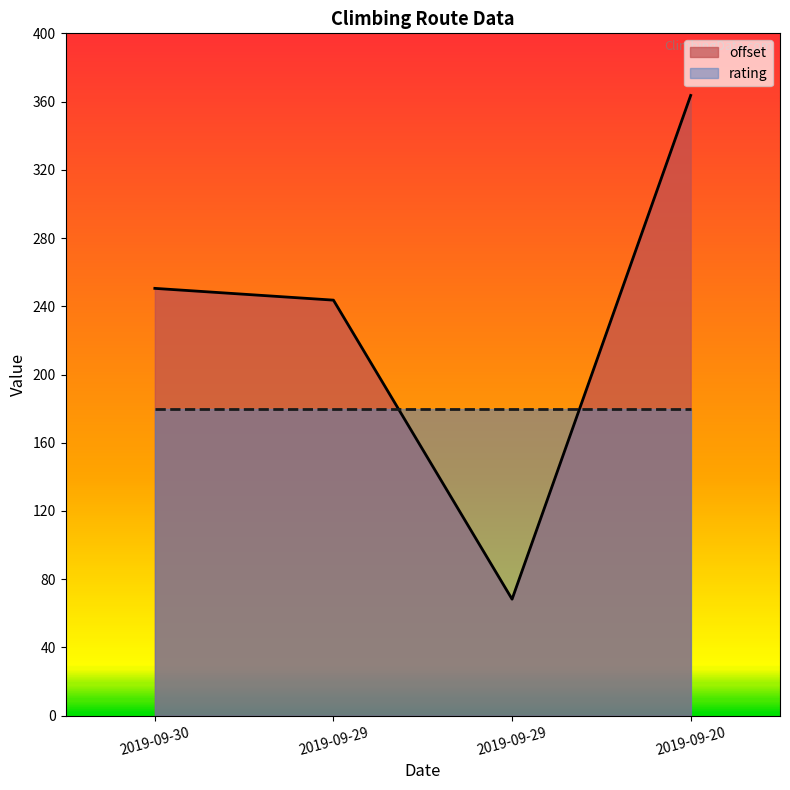

Read the value at 2019-09-20.

363.6